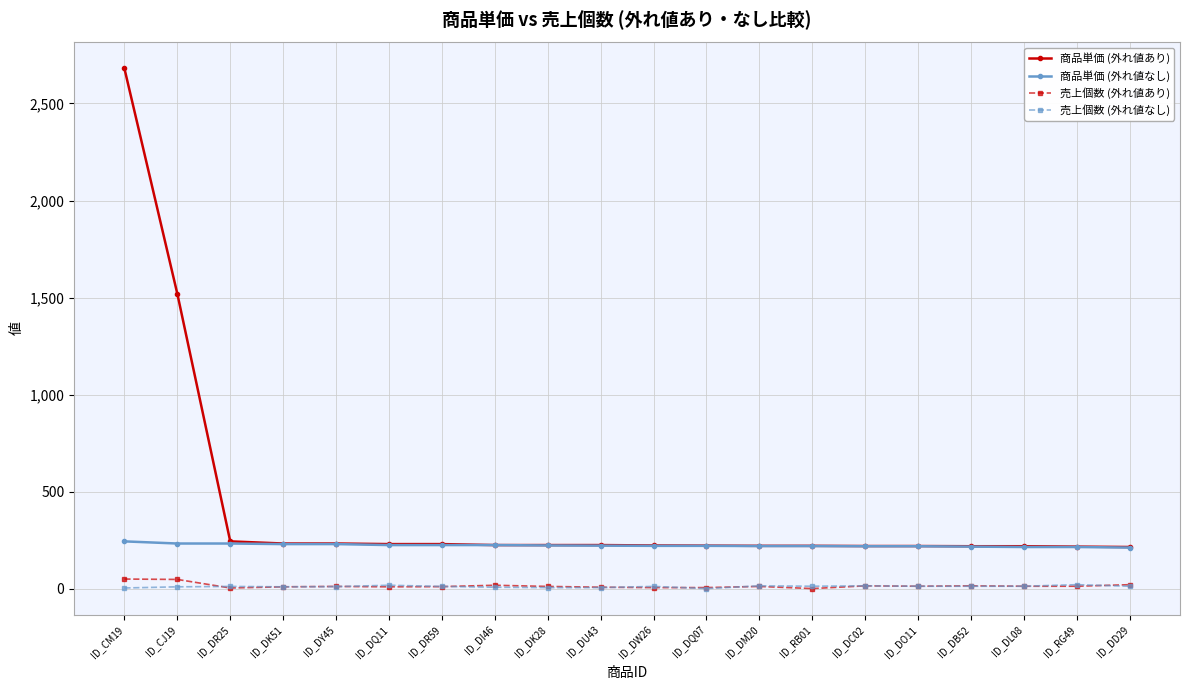

Which series has the widest spread of values?

商品単価 (外れ値あり)